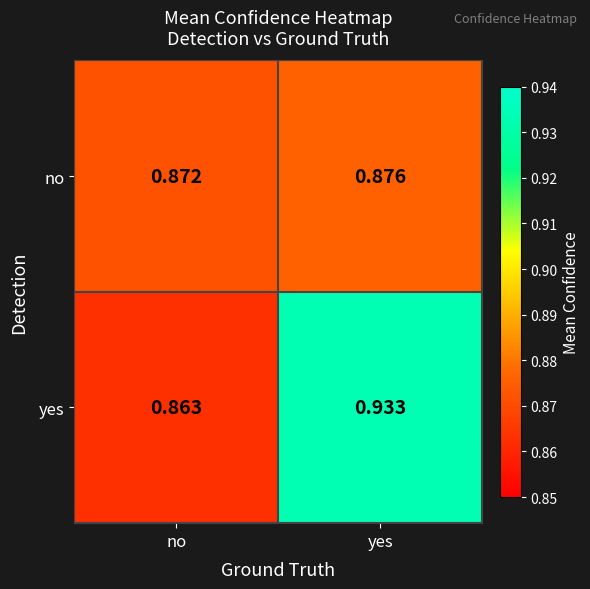

Which series changed the most between no and yes?

yes